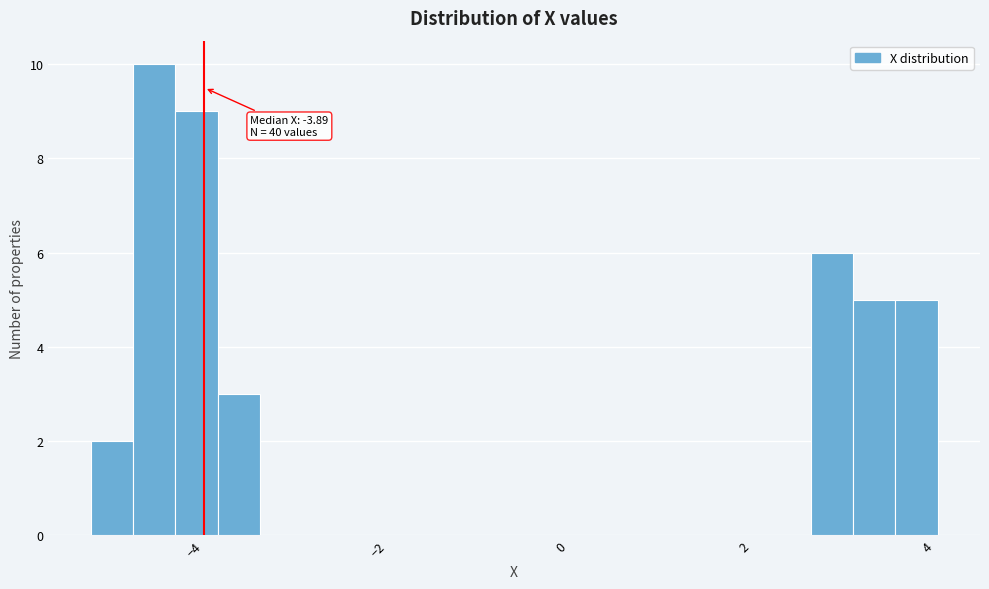

Read against the x-axis, roughly where is the centre of the tallest bar?

-4.4